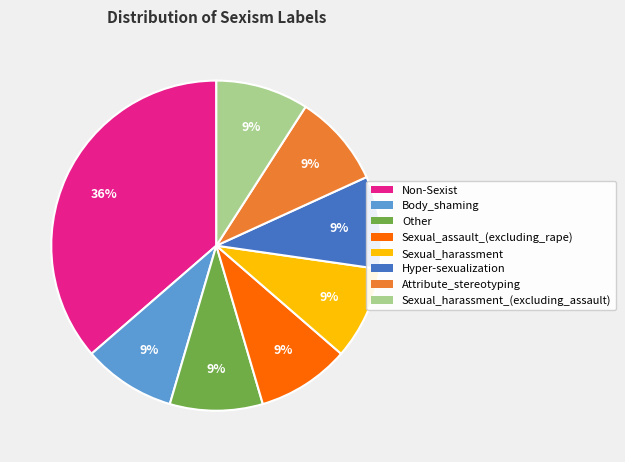

Count the number of slices in the pie.

8